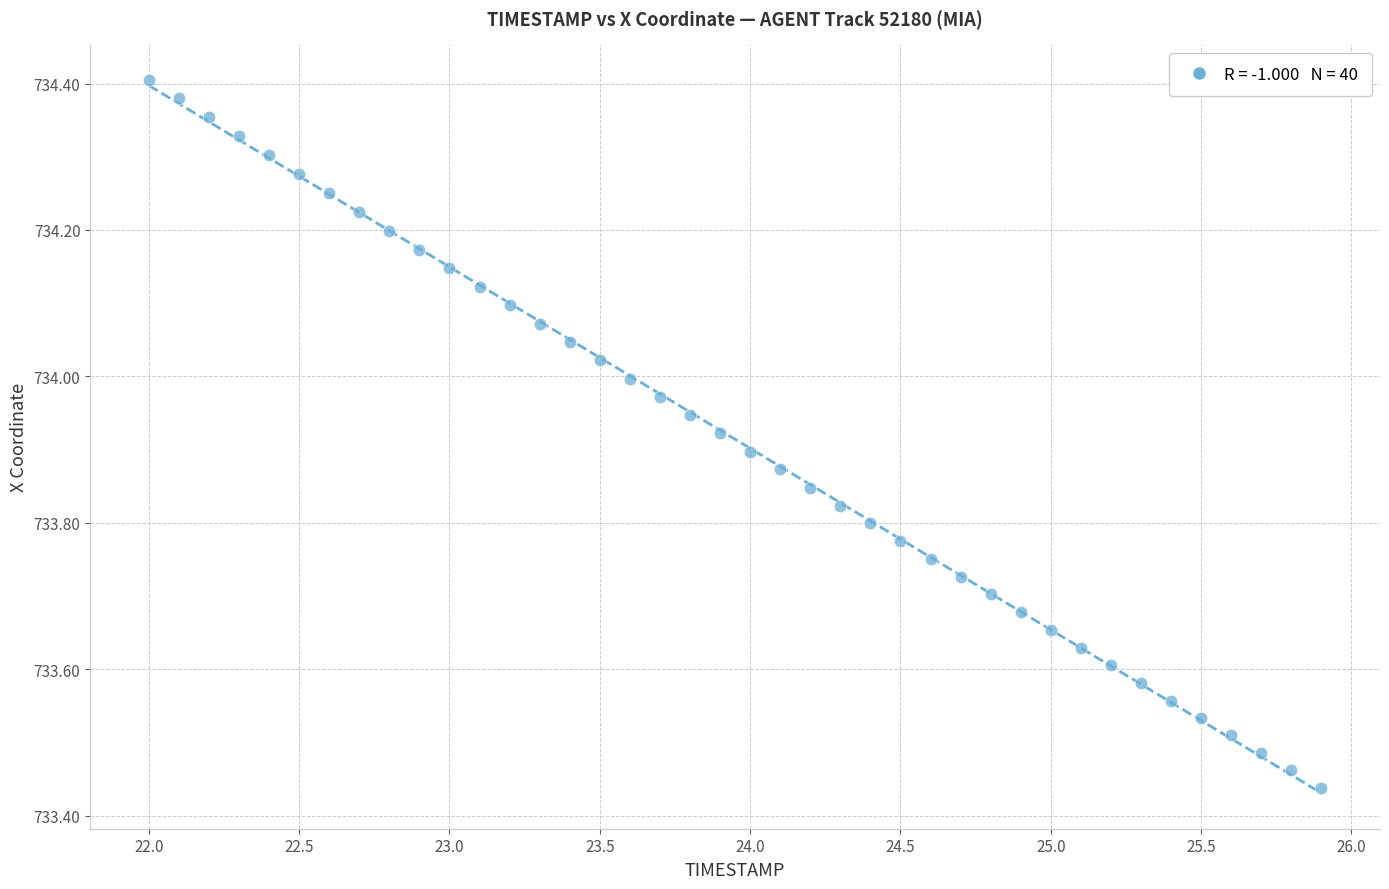

What is the range of Y values (max minus min)?

1.0